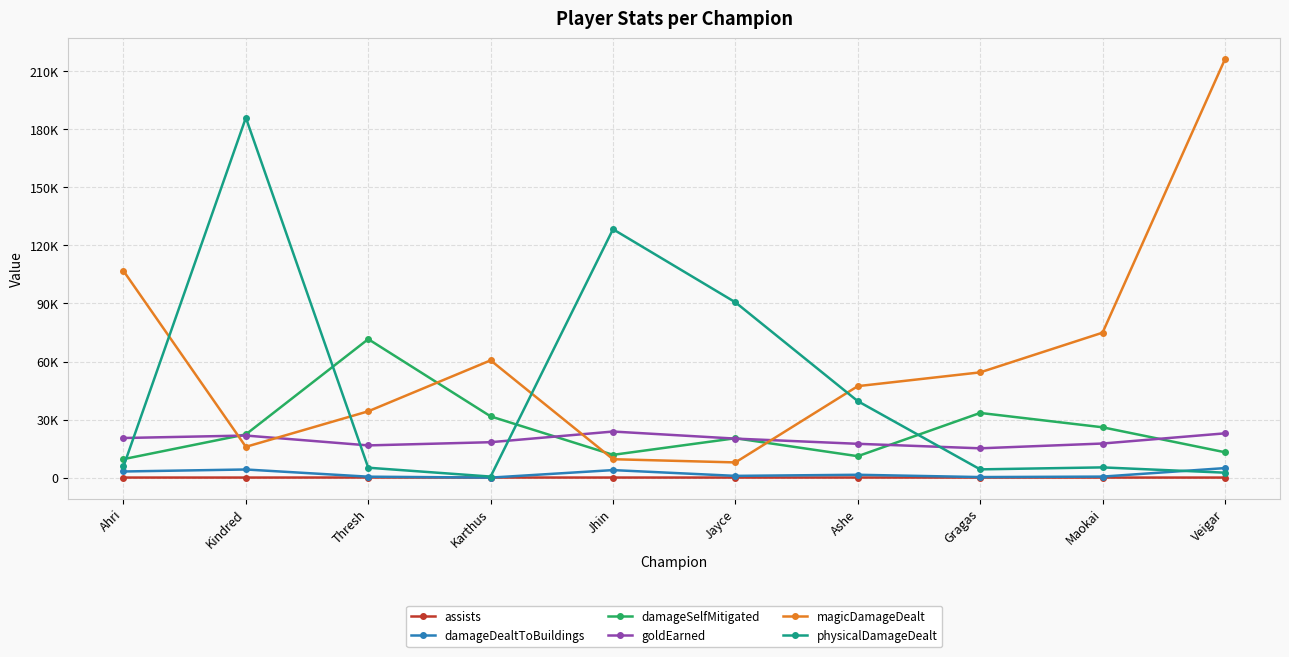

Is this an area chart (filled region under the line)?

No